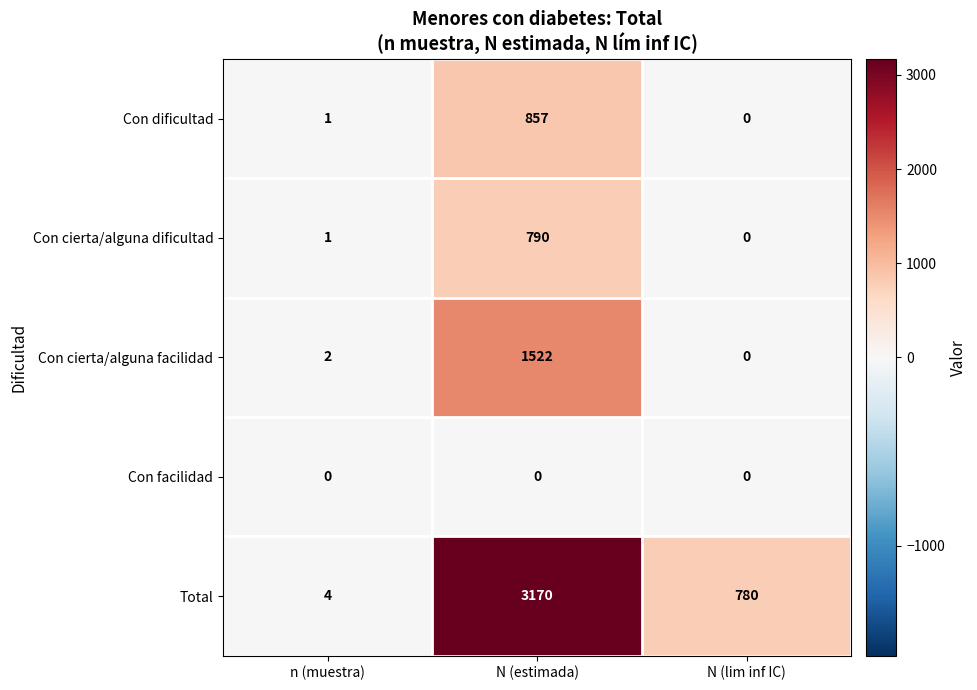

What is the highest value of the Con cierta/alguna dificultad series?

790